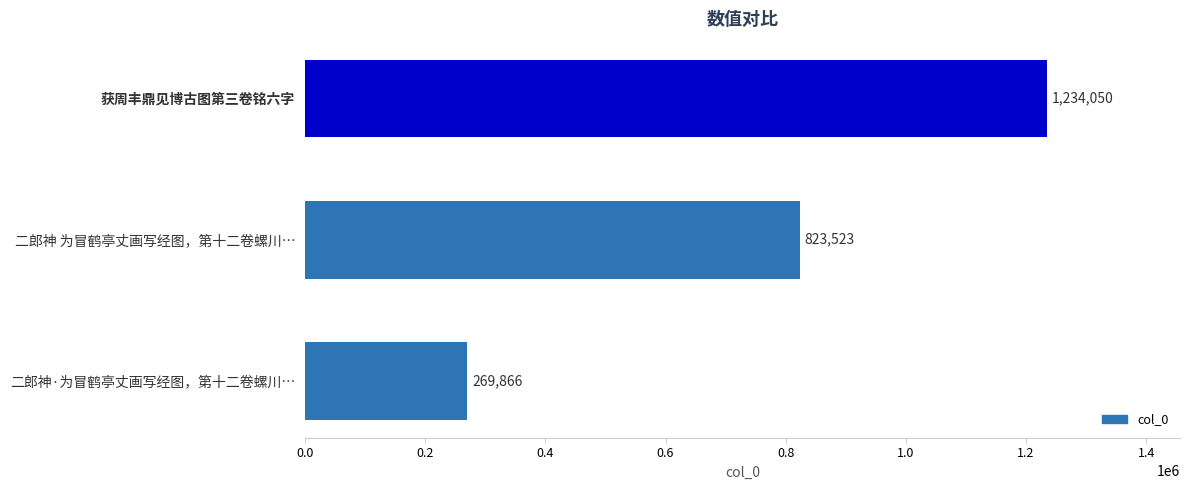

Read the value at 二郎神 为冒鹤亭丈画写经图，第十二卷螺川…, to the nearest 100.

823500